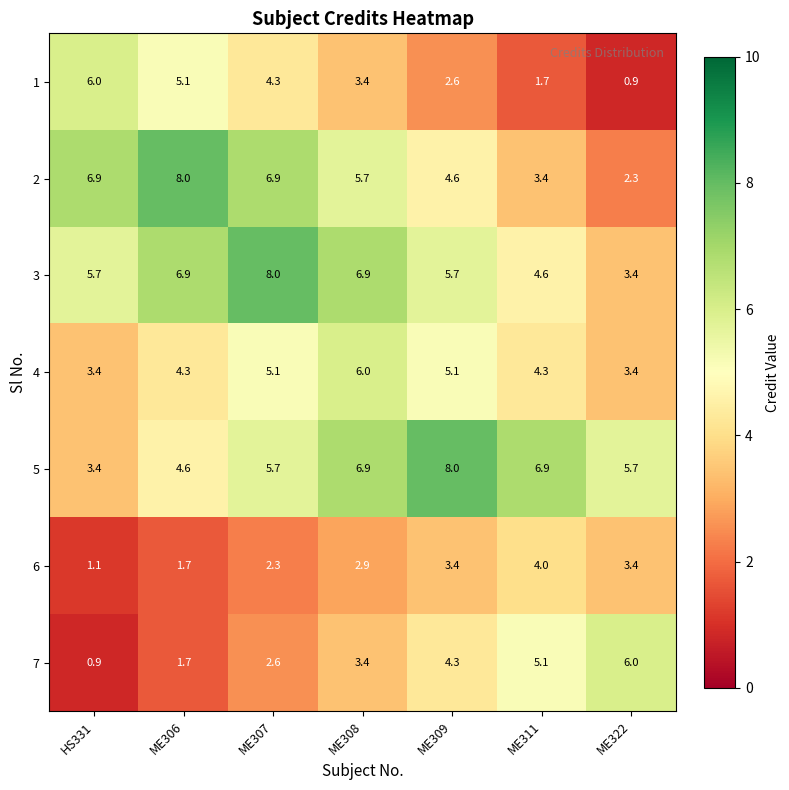

Rank the series at ME309 from lowest to highest value.

1, 6, 7, 2, 4, 3, 5